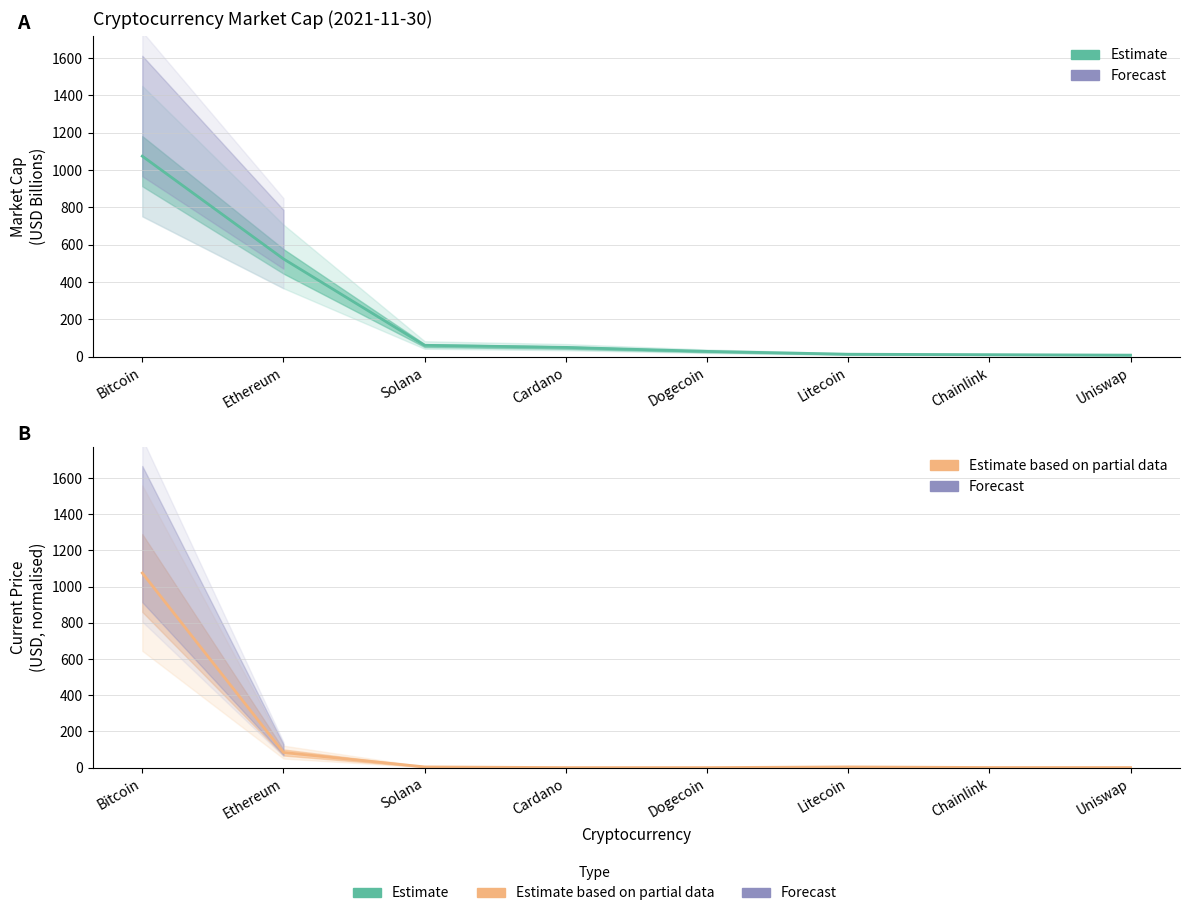

What is the label of the 8th point from the right?

Bitcoin